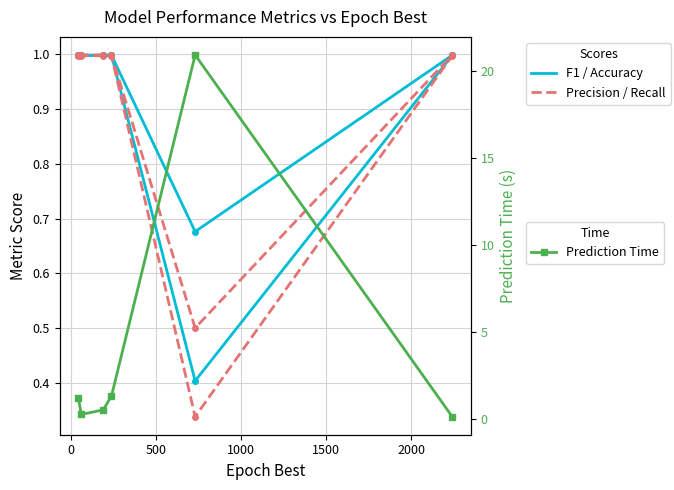

How many lines are shown in the chart?

5